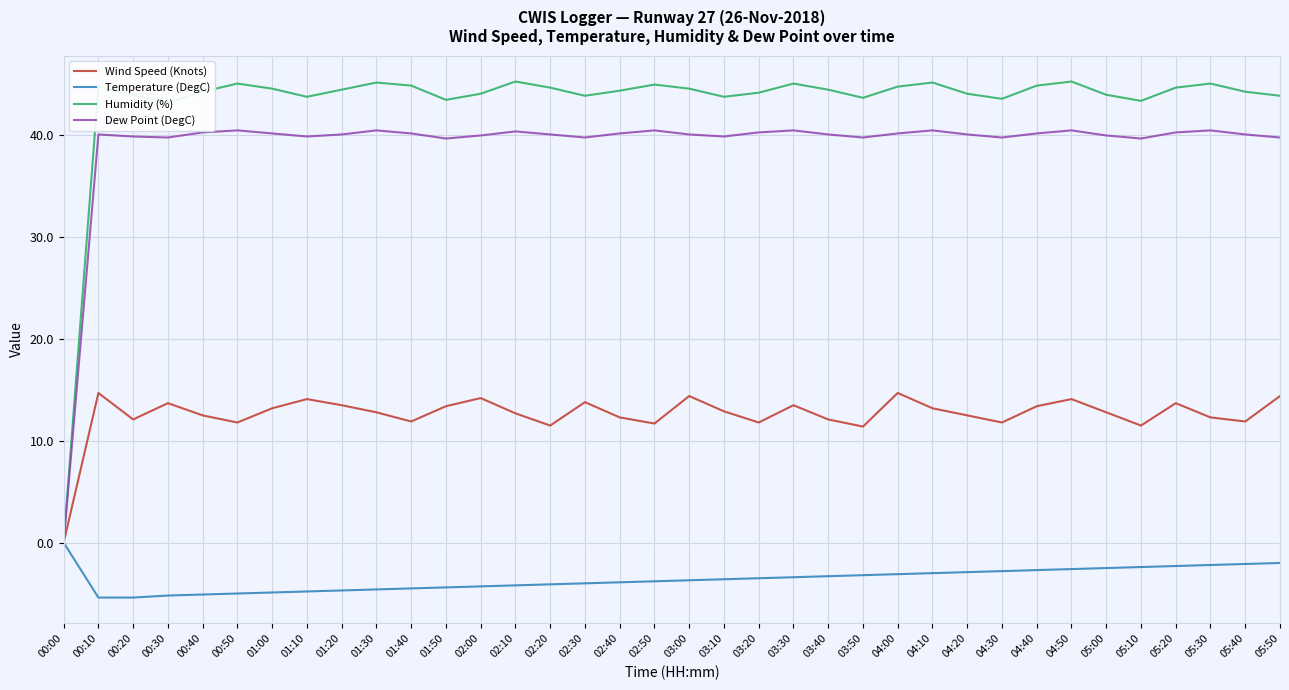

What position from the right is 04:50?

7